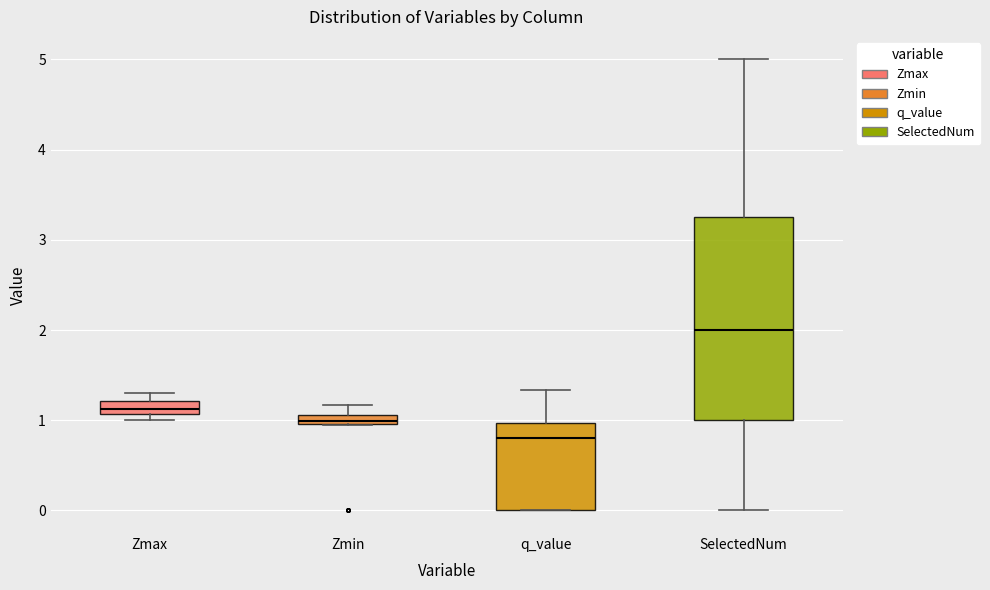

Where is the lower edge of the box for Zmax on the y-axis? The values are not printed on the chart, so give them approximately, as read against the axis.

1.1